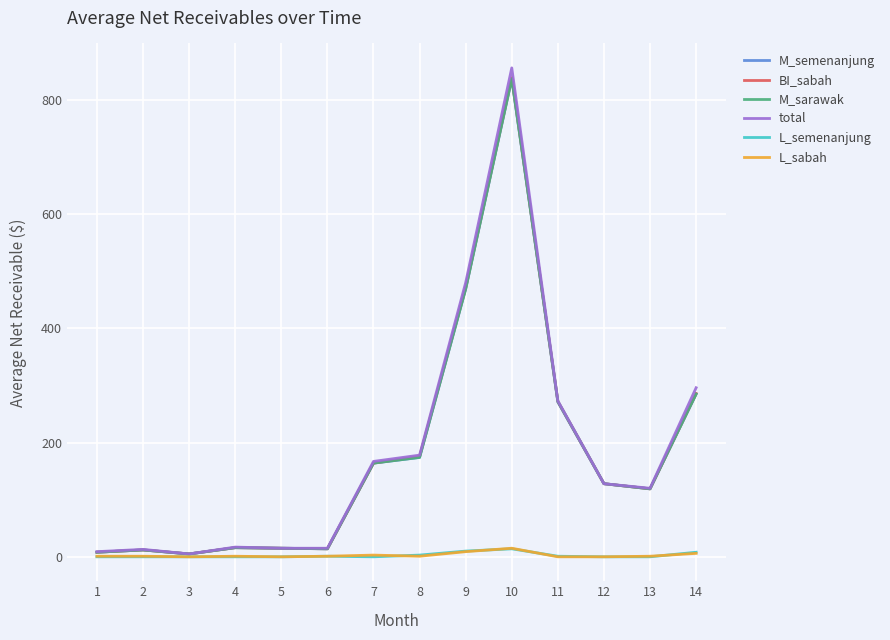

What are all the series names shown in the legend?

M_semenanjung, BI_sabah, M_sarawak, total, L_semenanjung, L_sabah